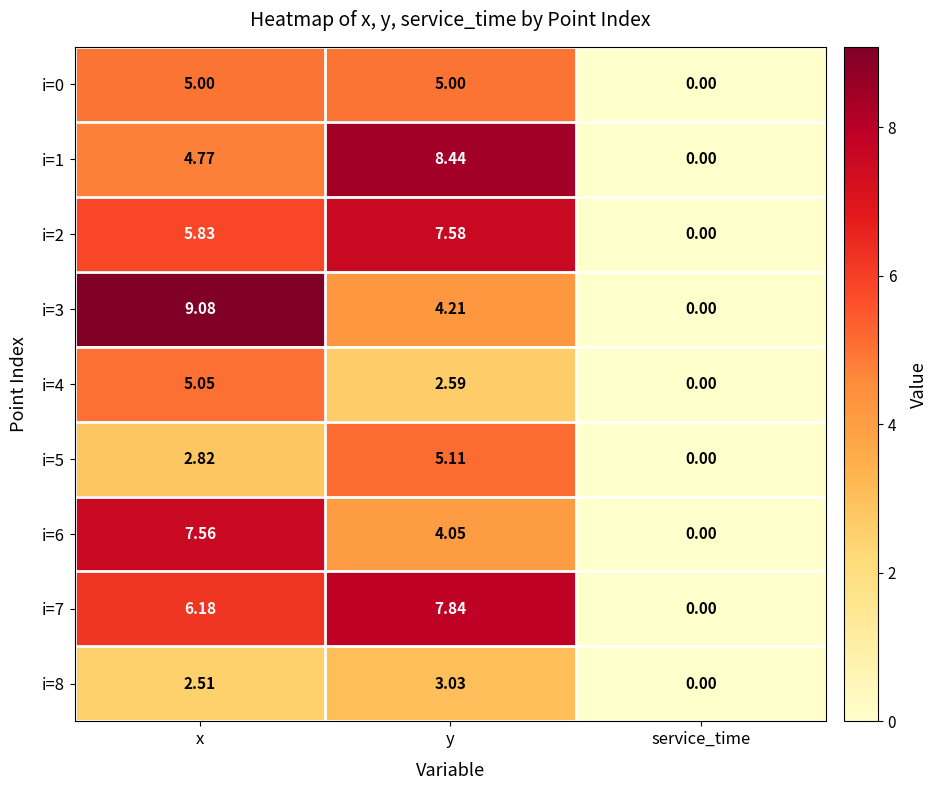

List the labels in order of i=2 value, smallest first.

service_time, x, y